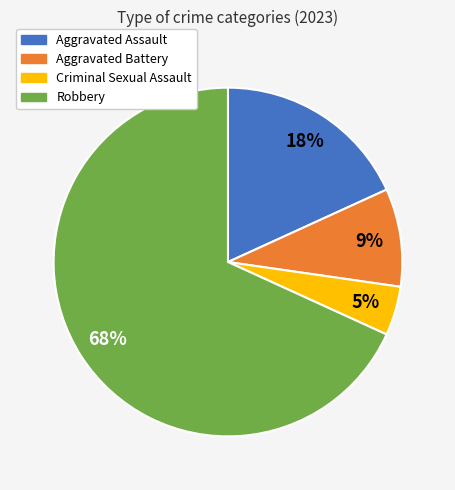

What is the smallest slice in the pie chart?

Criminal Sexual Assault